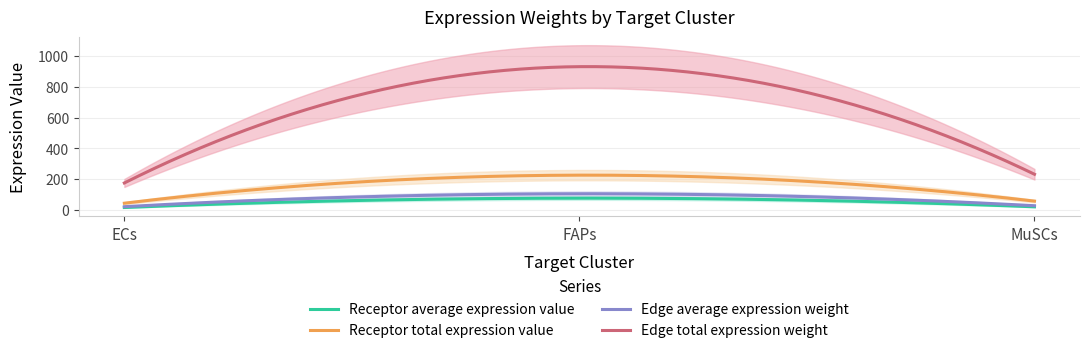

What is the difference between the Receptor average expression value values at MuSCs and FAPs?

56.4